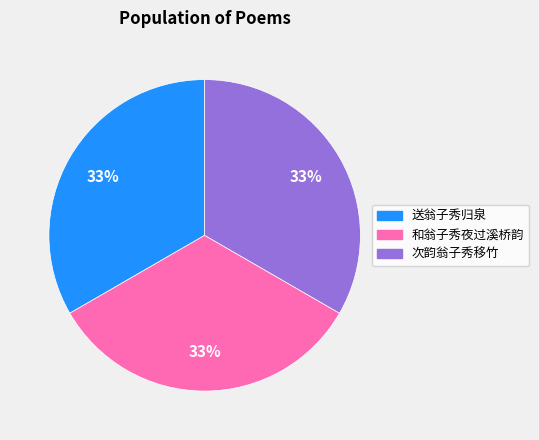

What is the ratio of the value at 次韵翁子秀移竹 to the value at 和翁子秀夜过溪桥韵?

1.0